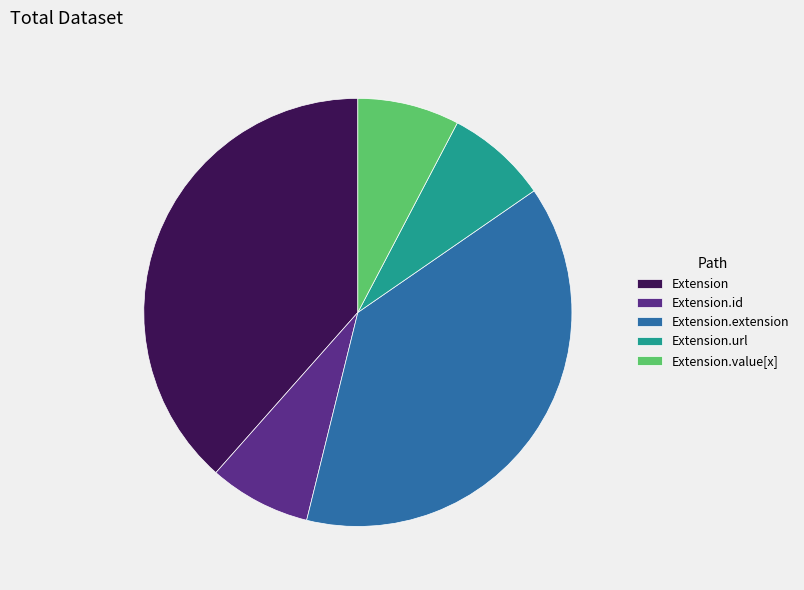

Count the number of slices in the pie.

5